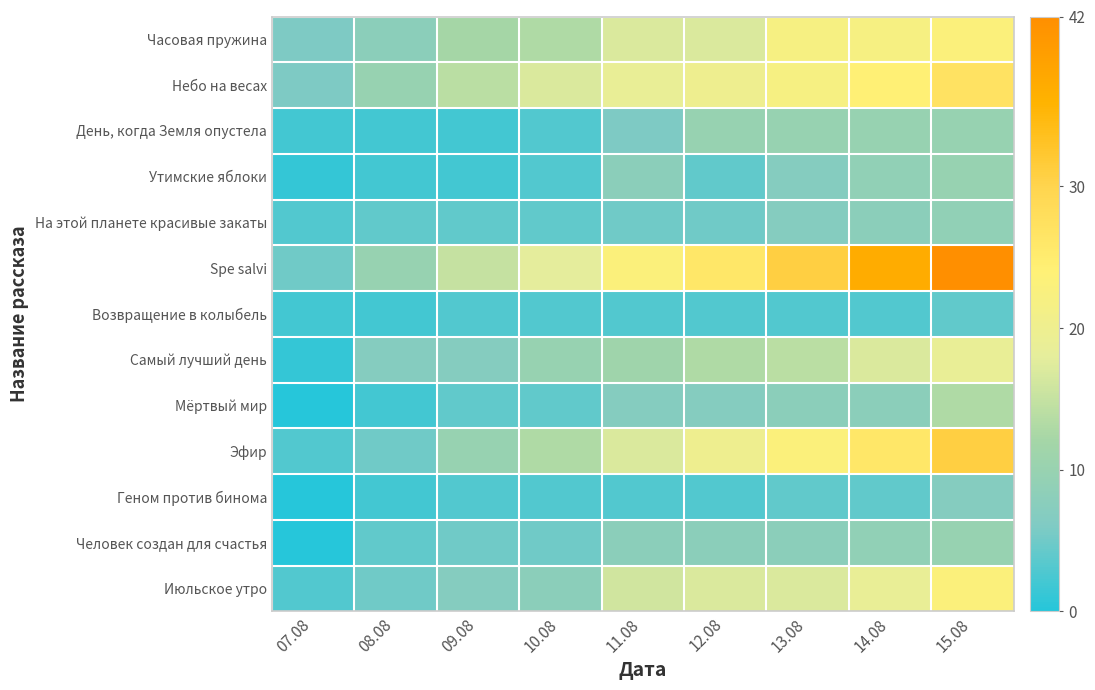

Which series has the widest spread of values?

Spe salvi